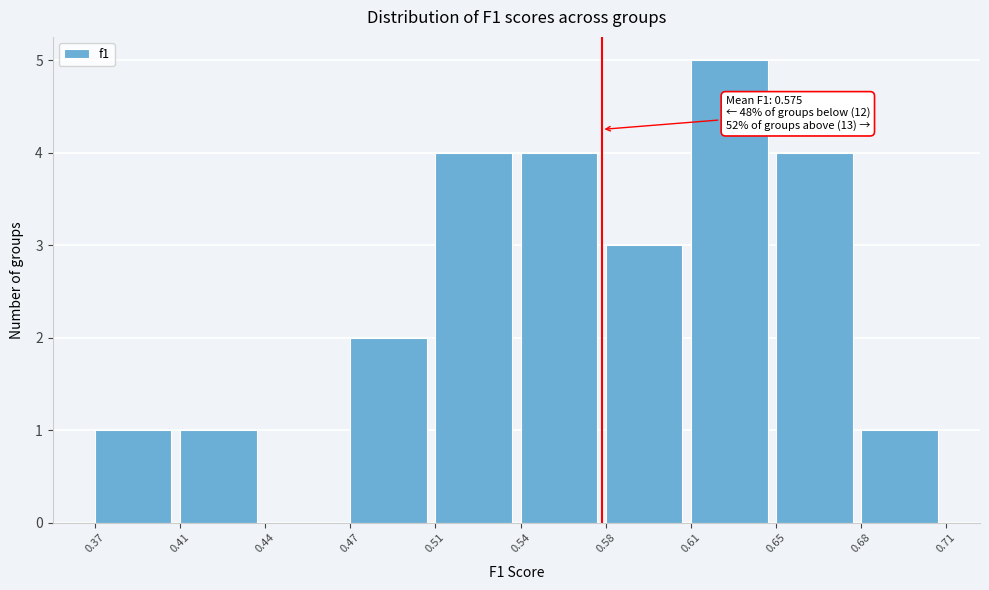

Reading right to left, extract all data points from this chart.

0.68=1	0.65=4	0.61=5	0.58=3	0.54=4	0.51=4	0.47=2	0.44=0	0.41=1	0.37=1